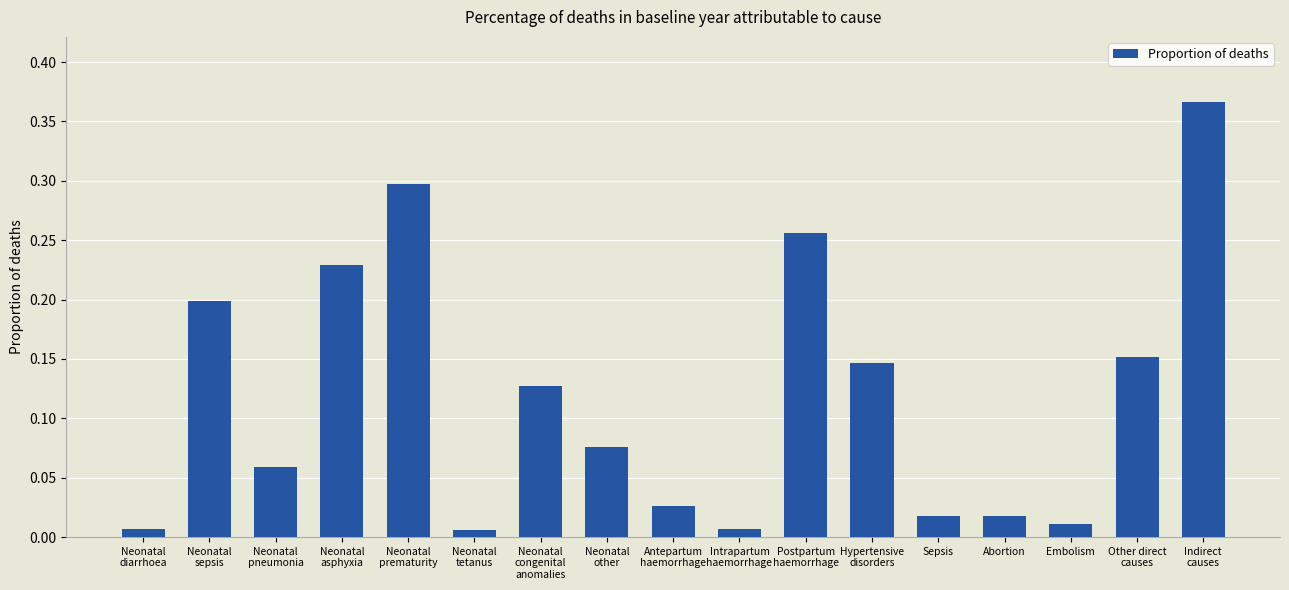

What position from the left is Intrapartum
haemorrhage?

10